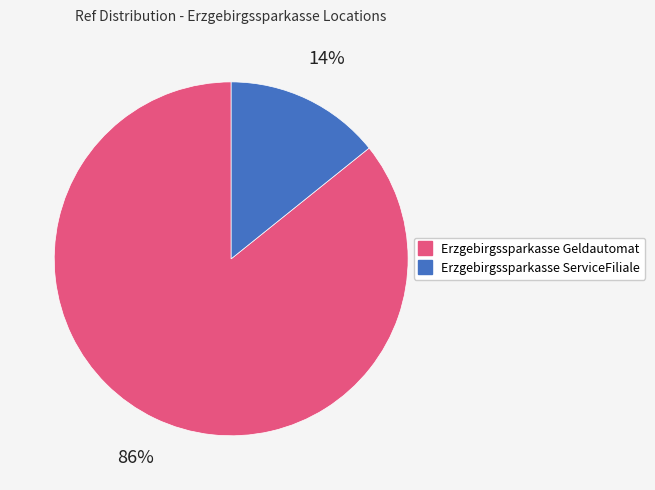

To the nearest percent, what is the difference between the Erzgebirgssparkasse ServiceFiliale and Erzgebirgssparkasse Geldautomat slice percentages?

72%